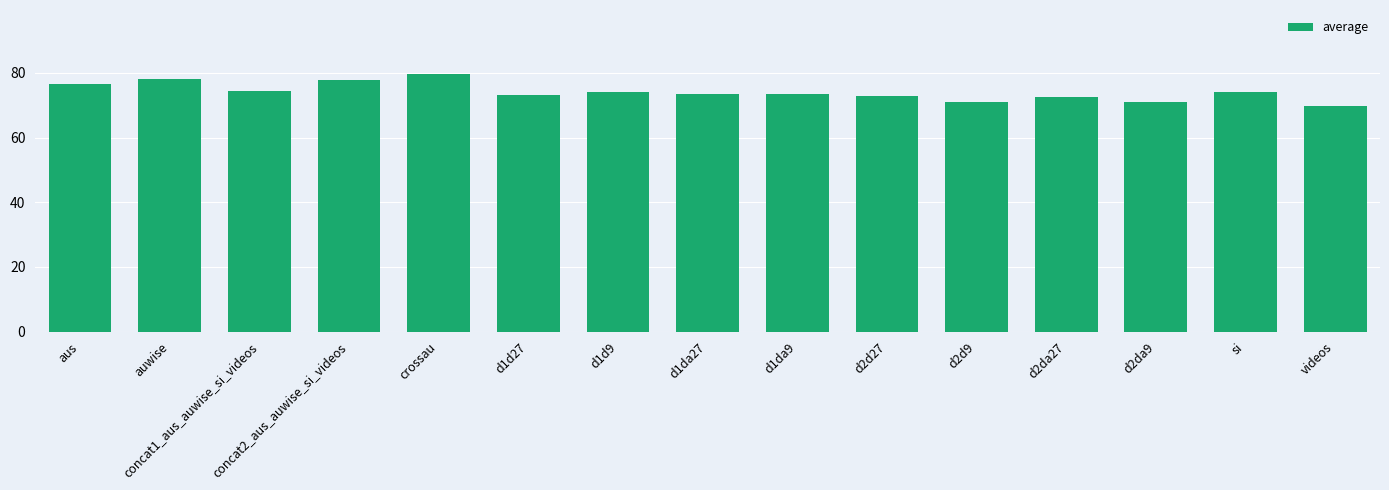

Between d2d27 and crossau, which is larger?

crossau